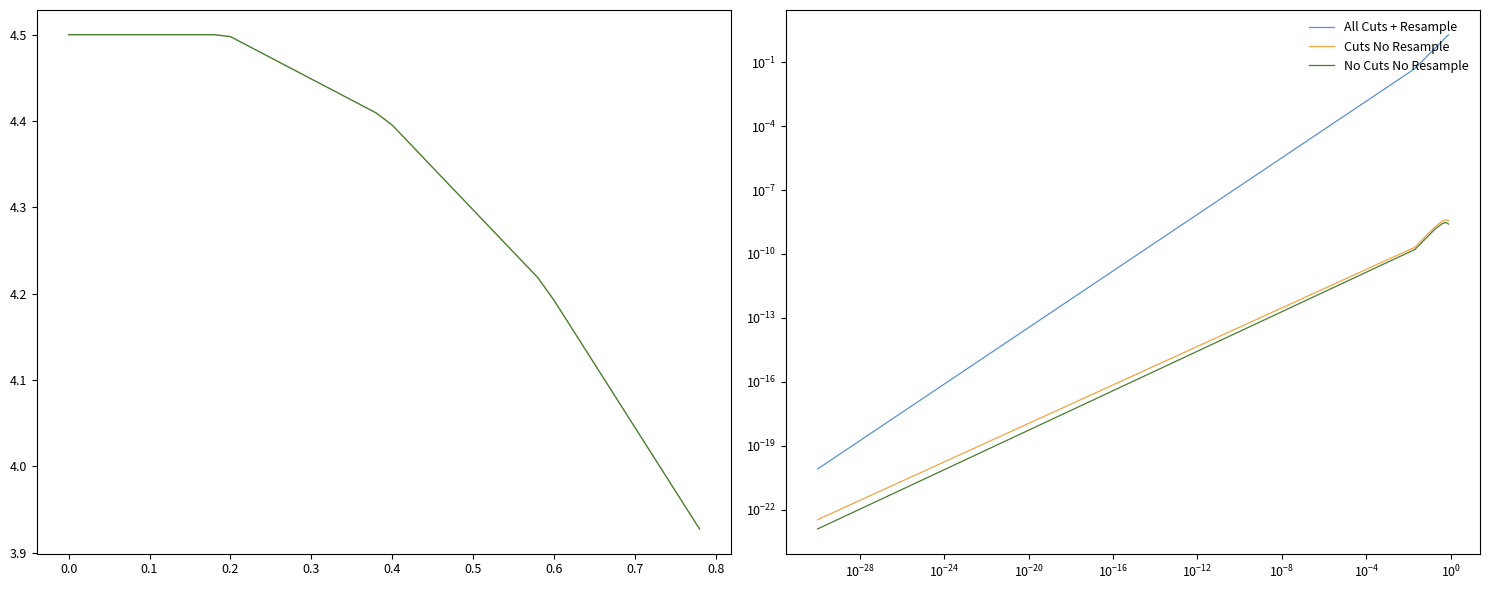

True or false: col_1 has more than 0 interior local peaks.

False